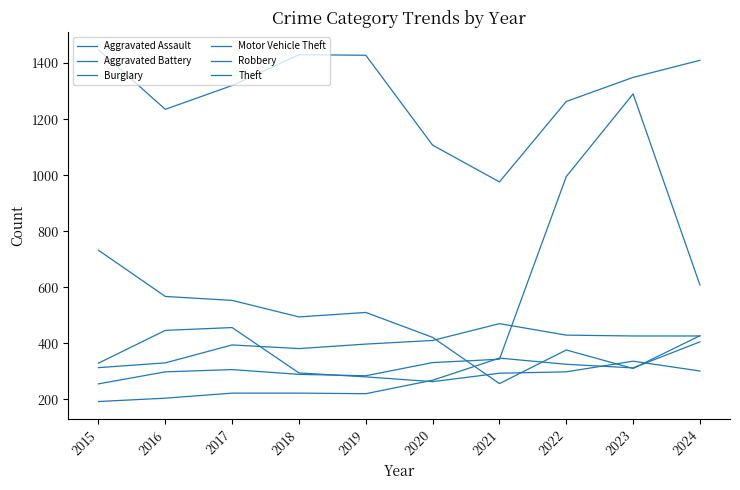

Is this an area chart (filled region under the line)?

No